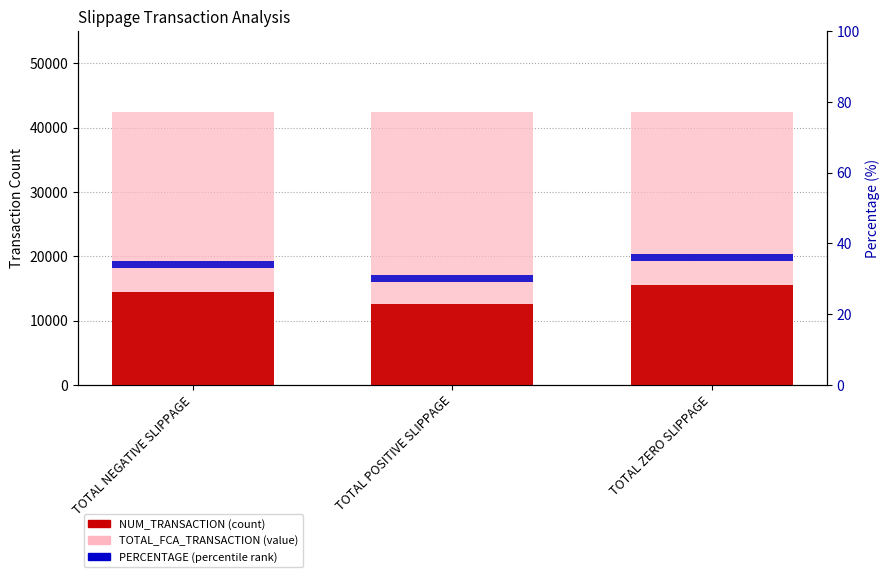

Which has a higher value, TOTAL POSITIVE SLIPPAGE or TOTAL ZERO SLIPPAGE?

TOTAL POSITIVE SLIPPAGE